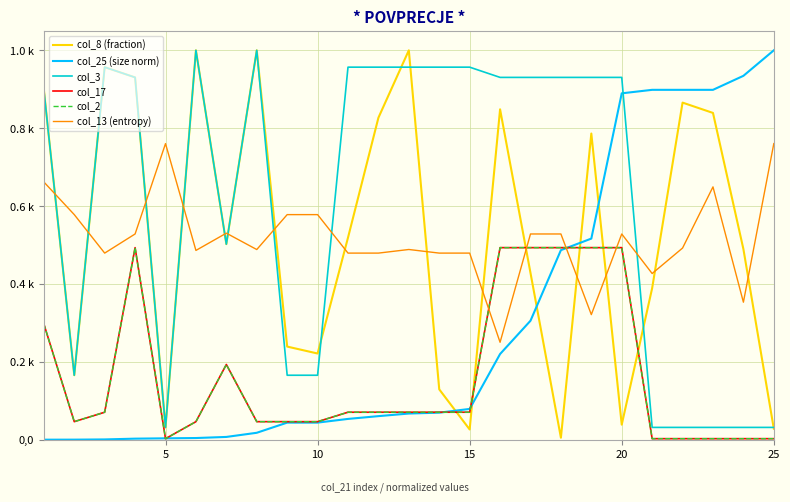

Is this an area chart (filled region under the line)?

No